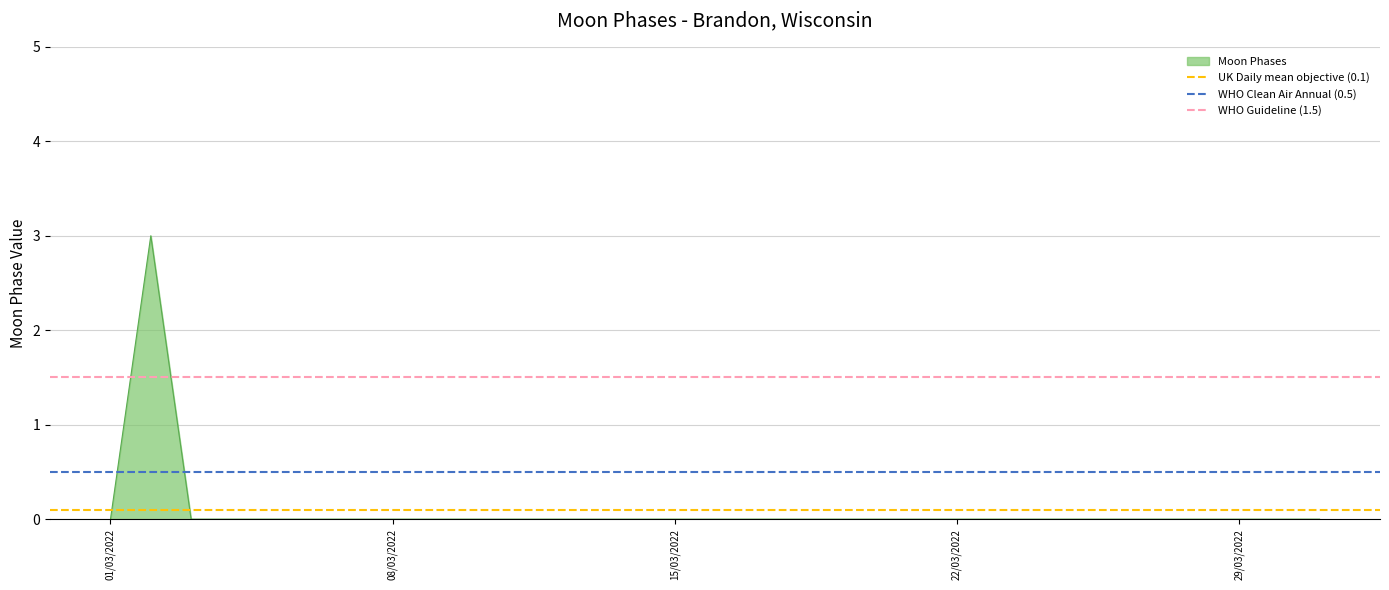

What is the highest value of the Moon Phases series?

3